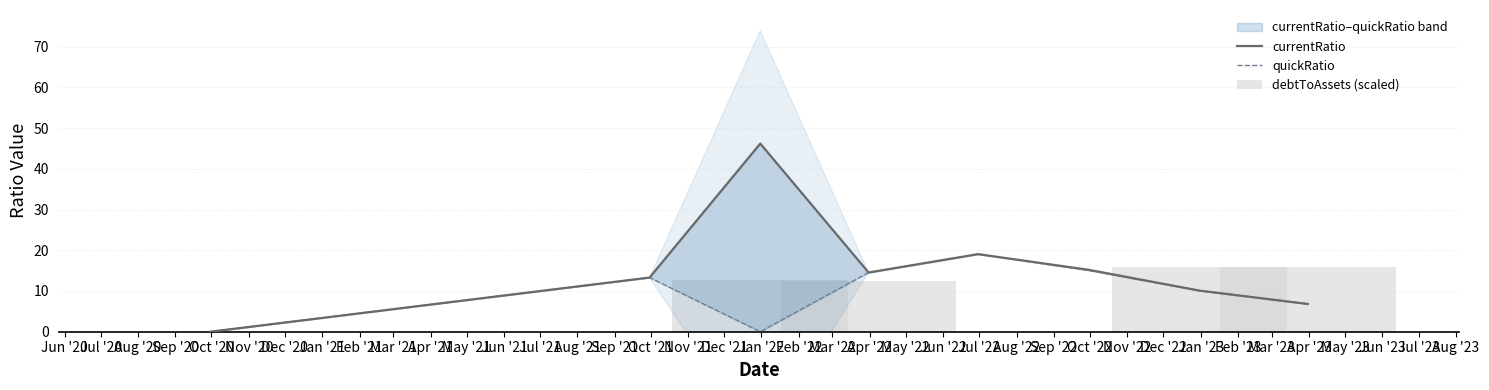

What is the average value of the quickRatio series?

9.9